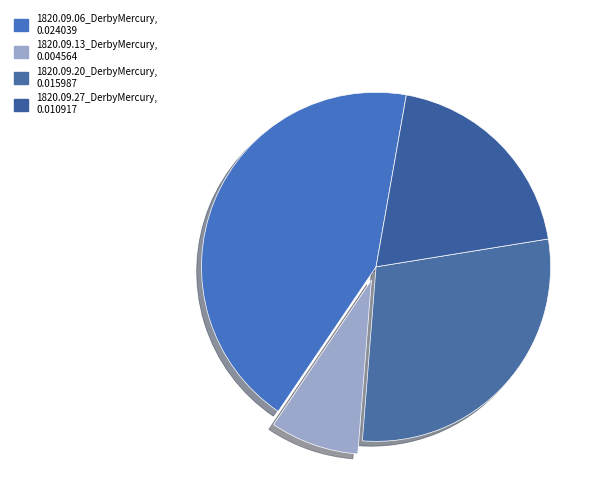

Count the number of slices in the pie.

4